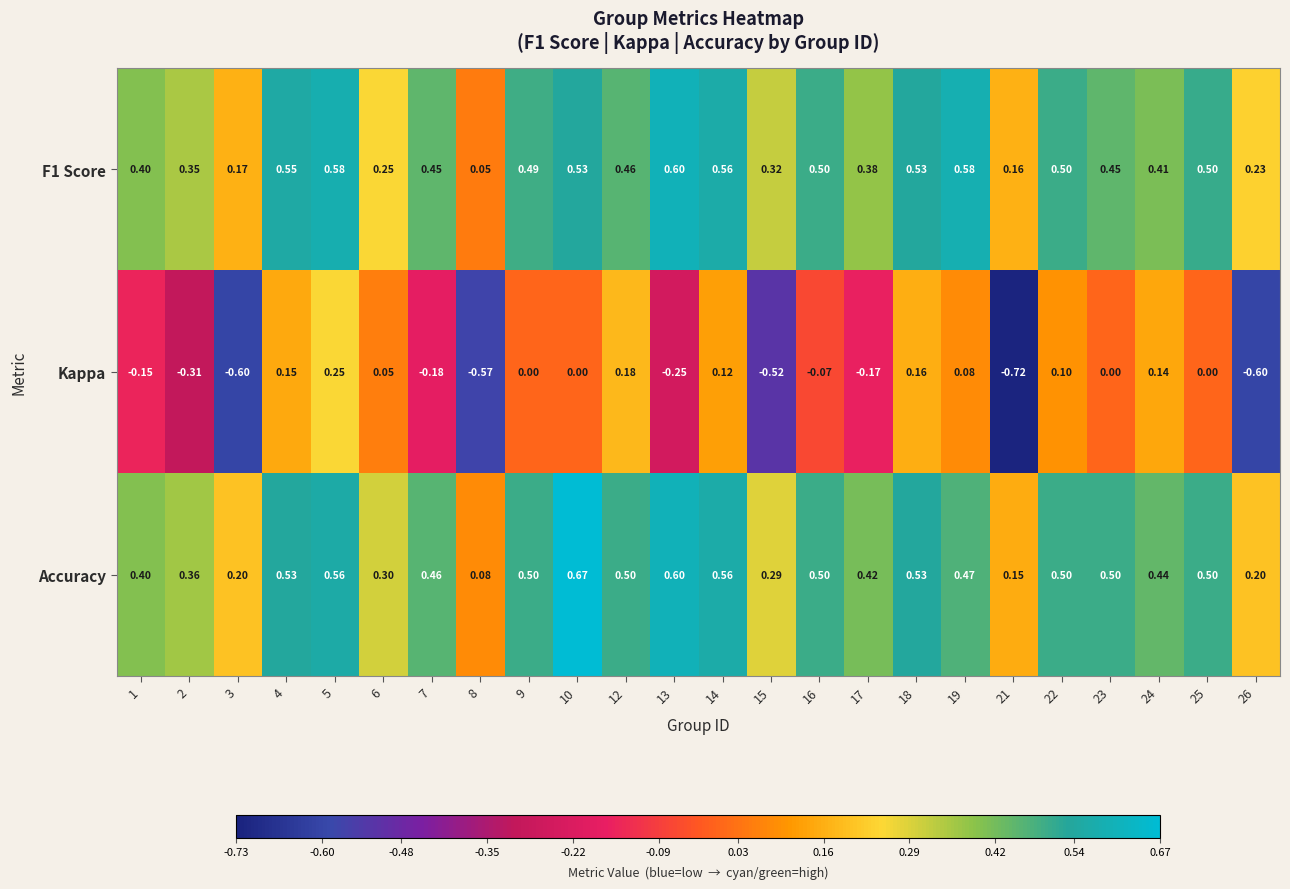

Which series has the widest spread of values?

Kappa